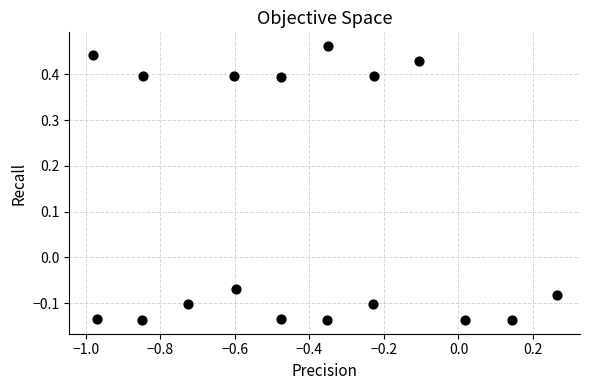

What is the range of X values (max minus min)?

1.2